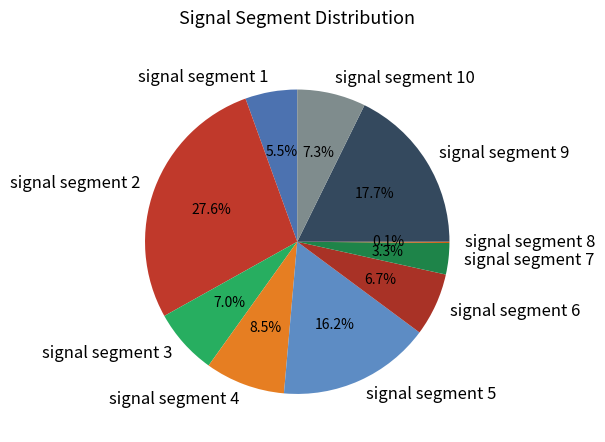

Is there any slice that represents more than half of the pie?

No